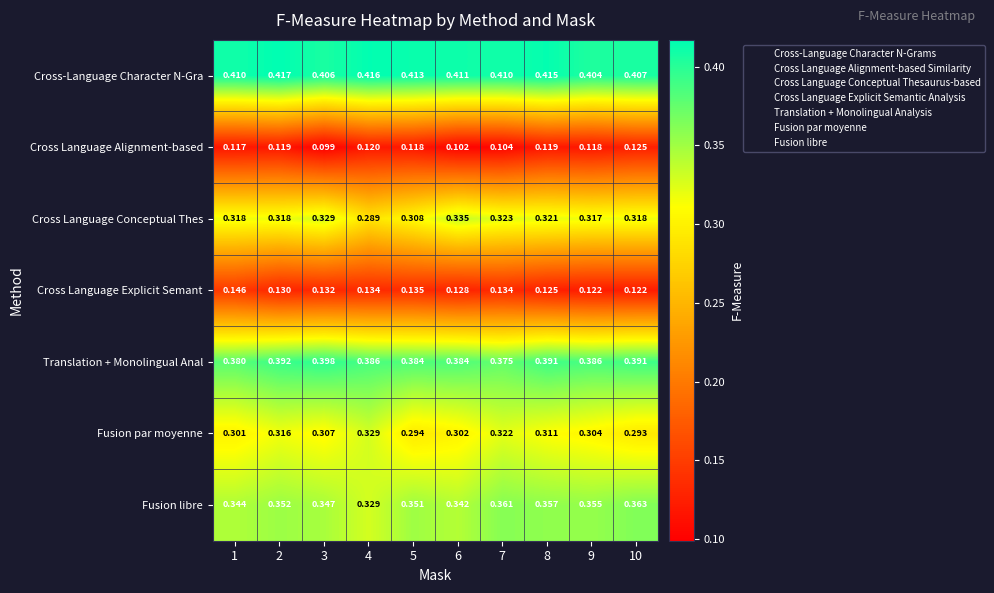

Is the value of Cross Language Conceptual Thes at 4 greater than the value of Fusion par moyenne at 5?

No